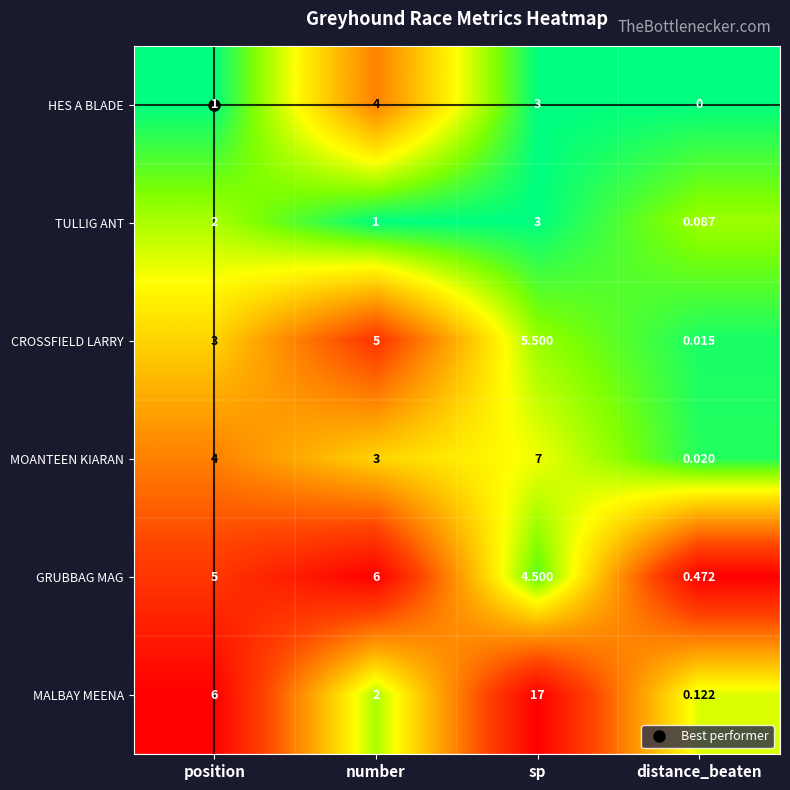

Which category has the highest value in the MALBAY MEENA series?

sp